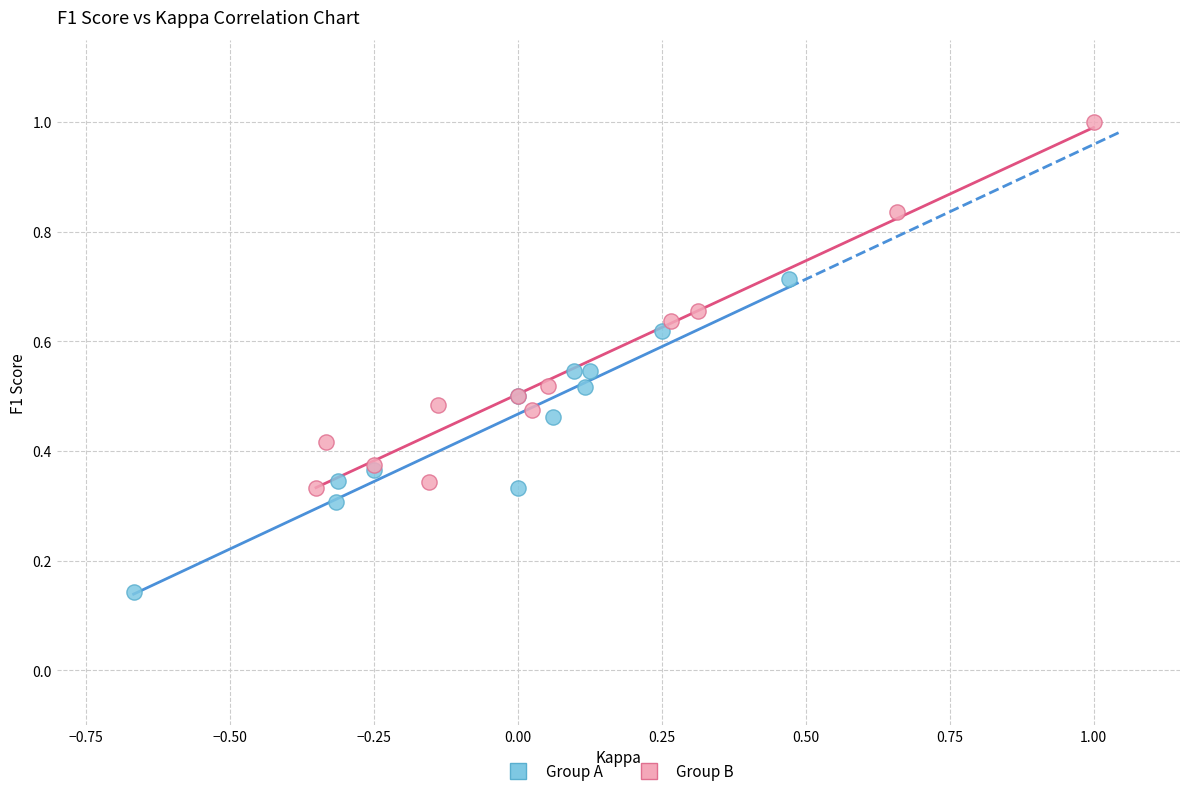

Which series has the largest Y range (max minus min)?

Group B